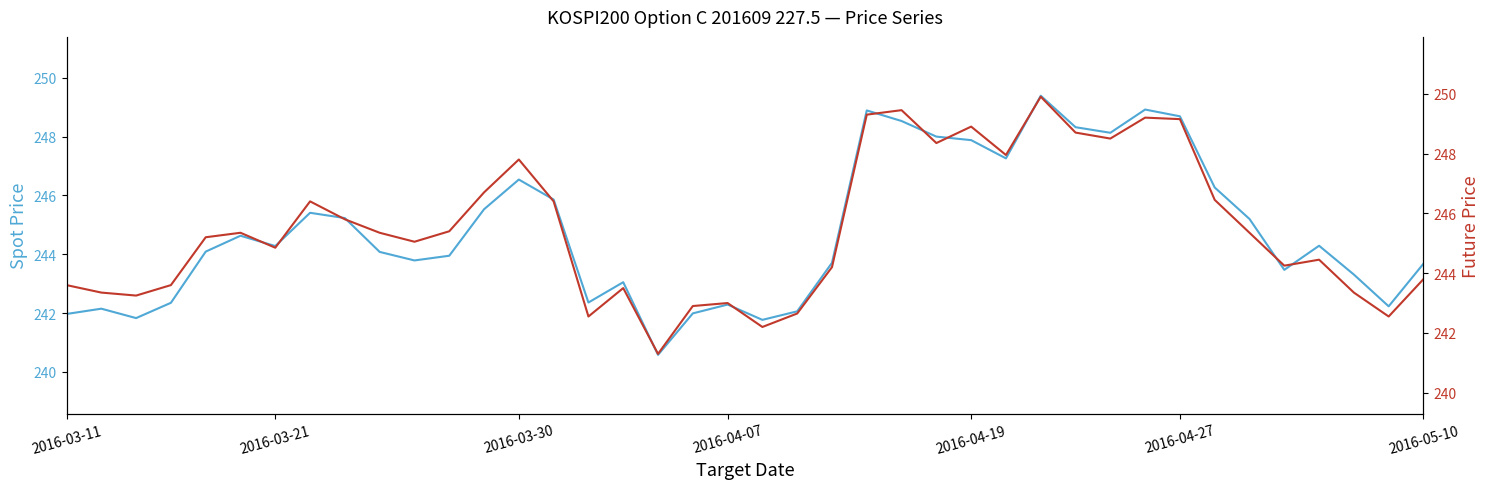

At 28, list the series in order from smallest to largest.

SPOT_PRICE, FUTURE_PRICE